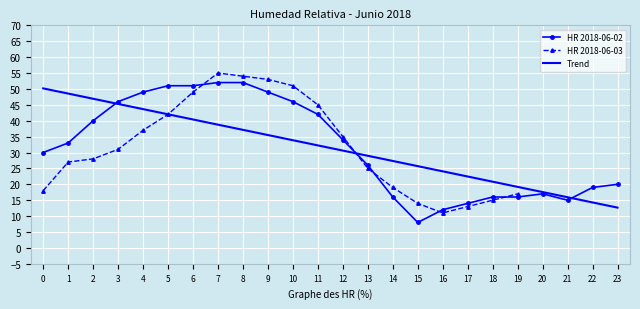

How many data points does each series have?

24